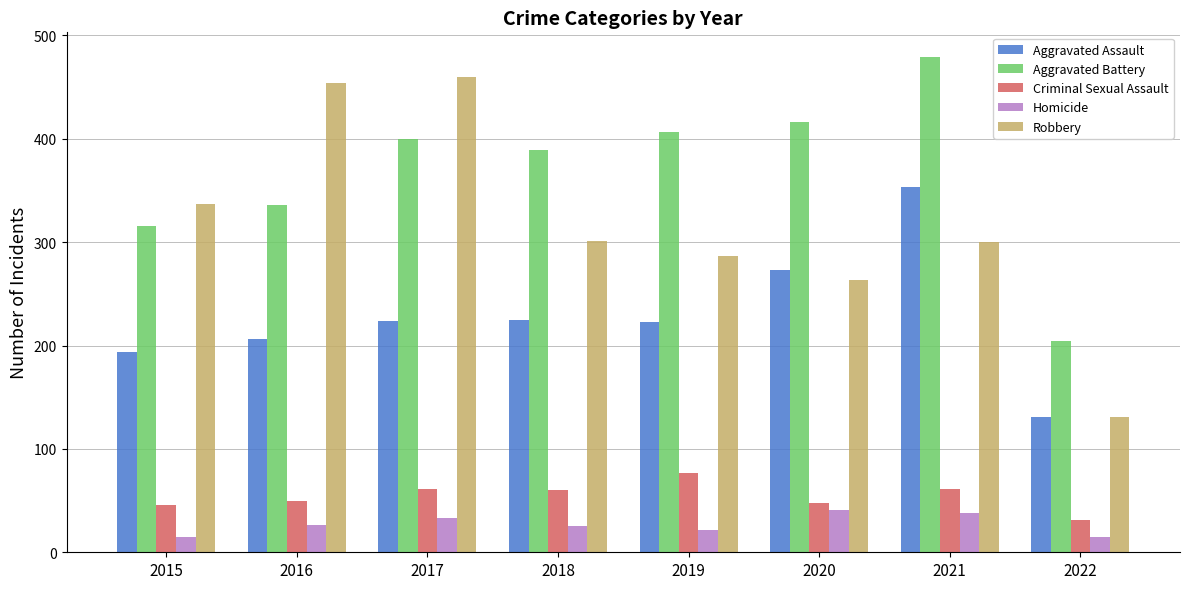

At 2016, list the series in order from largest to smallest.

Robbery, Aggravated Battery, Aggravated Assault, Criminal Sexual Assault, Homicide